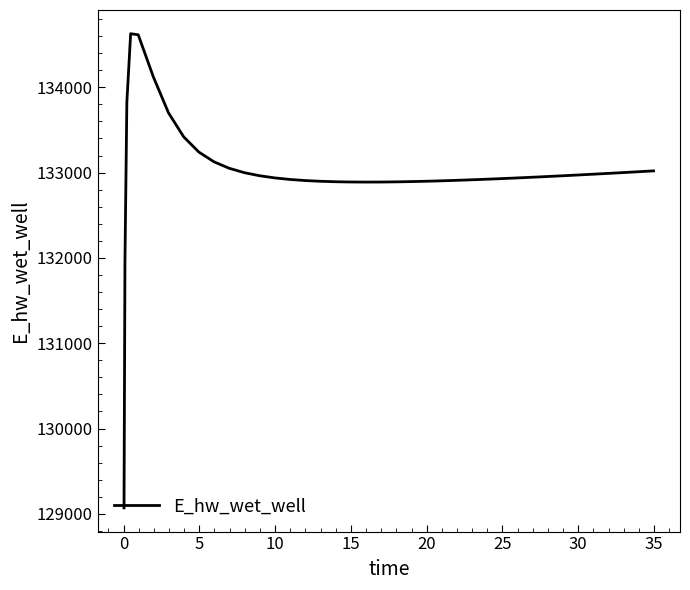

What is the greatest value displayed?

134628.0